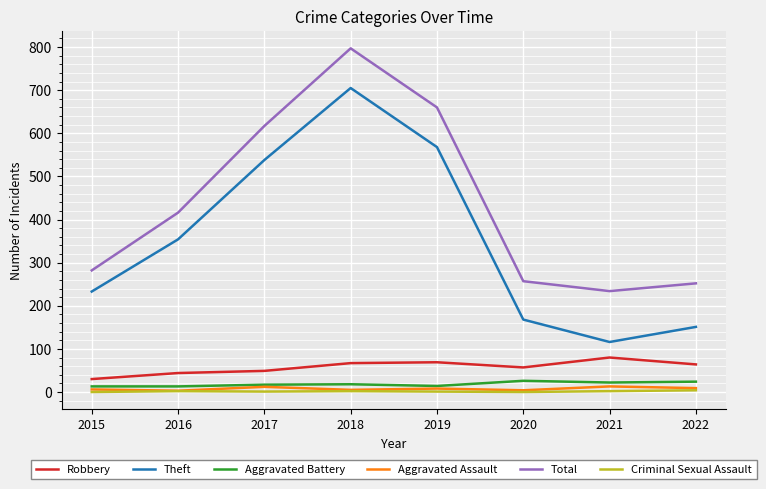

Which series has the largest total across all categories?

Total